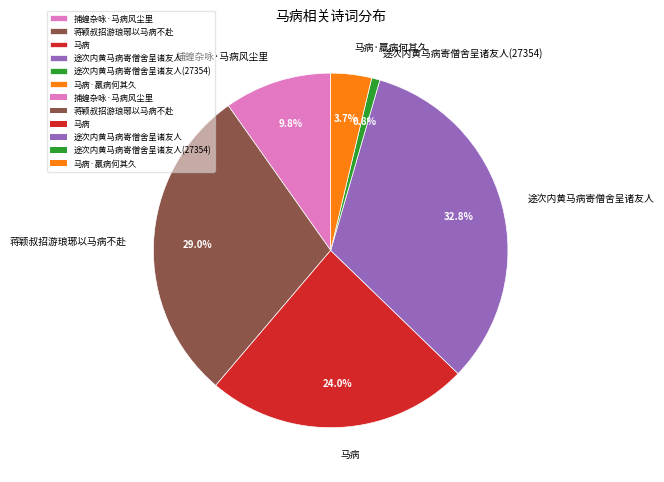

To the nearest percent, what portion does 蒋颖叔招游琅琊以马病不赴 represent?

29%